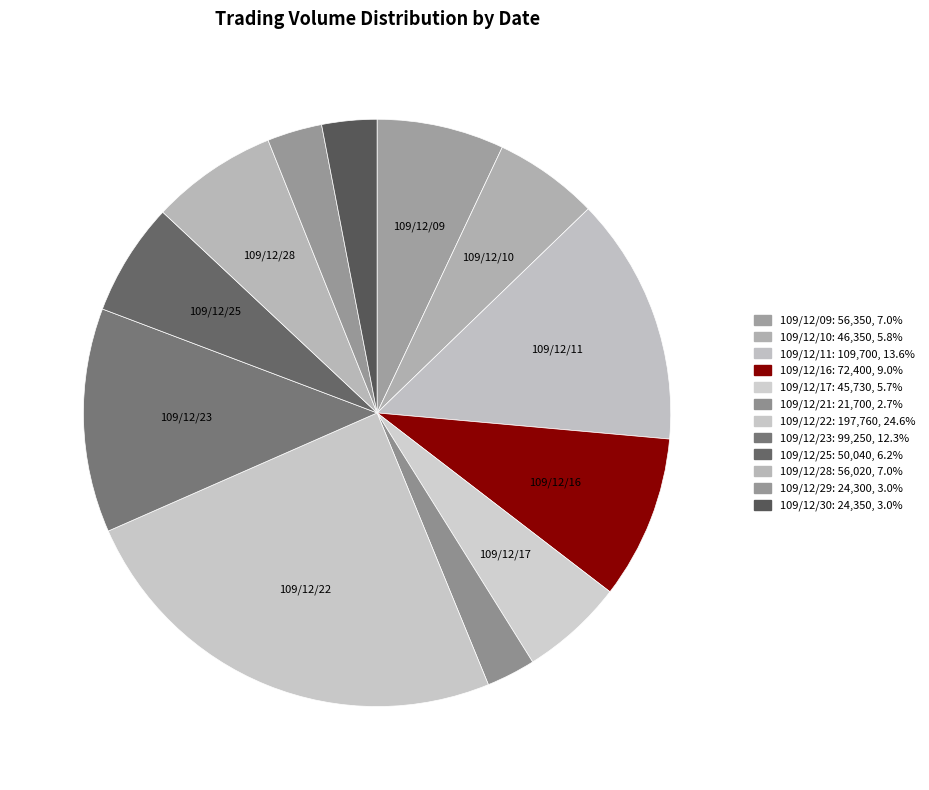

How many slices are in this pie chart?

12